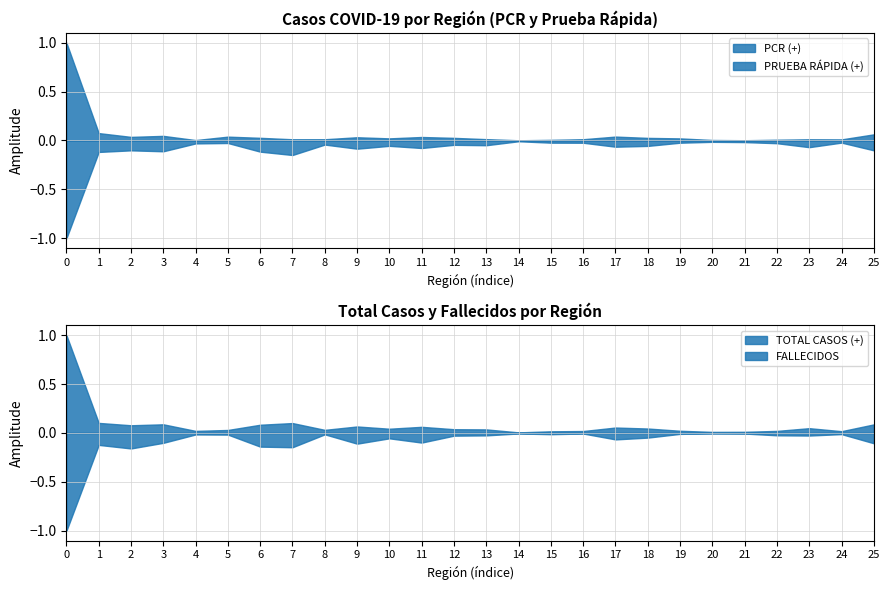

What is the minimum value for PRUEBA RÁPIDA (+)?

-1.0